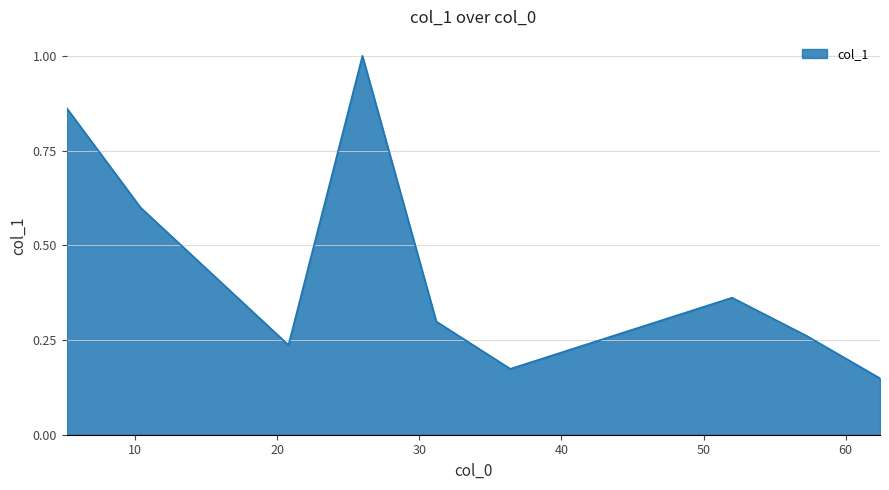

How many series are shown in this chart?

1